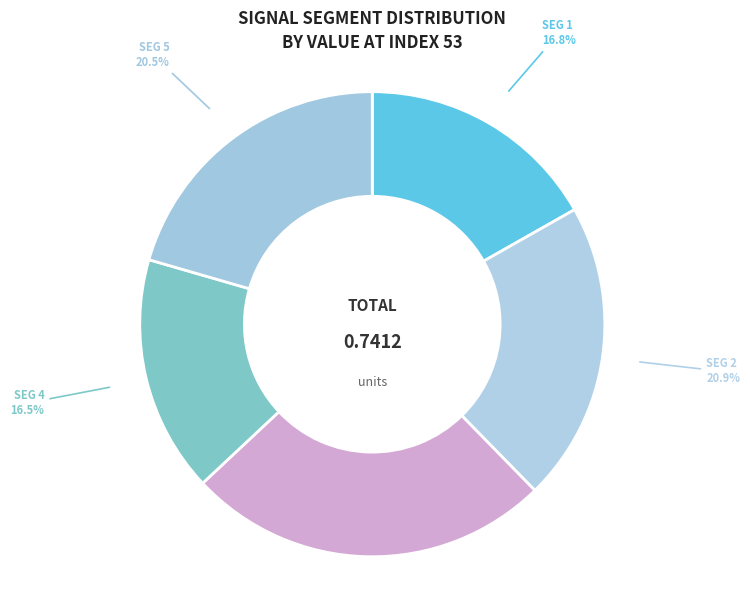

What is the largest slice in the pie chart?

signal segment 3